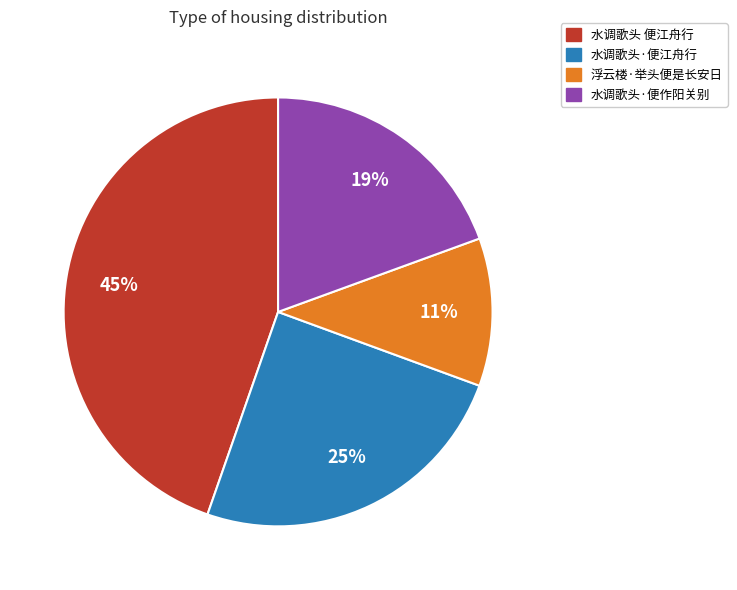

To the nearest percent, what portion does 水调歌头·便江舟行 represent?

25%